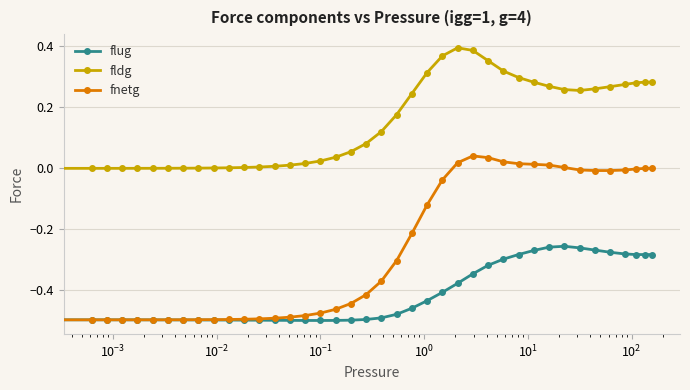

Does the chart display data point markers on the line(s)?

Yes